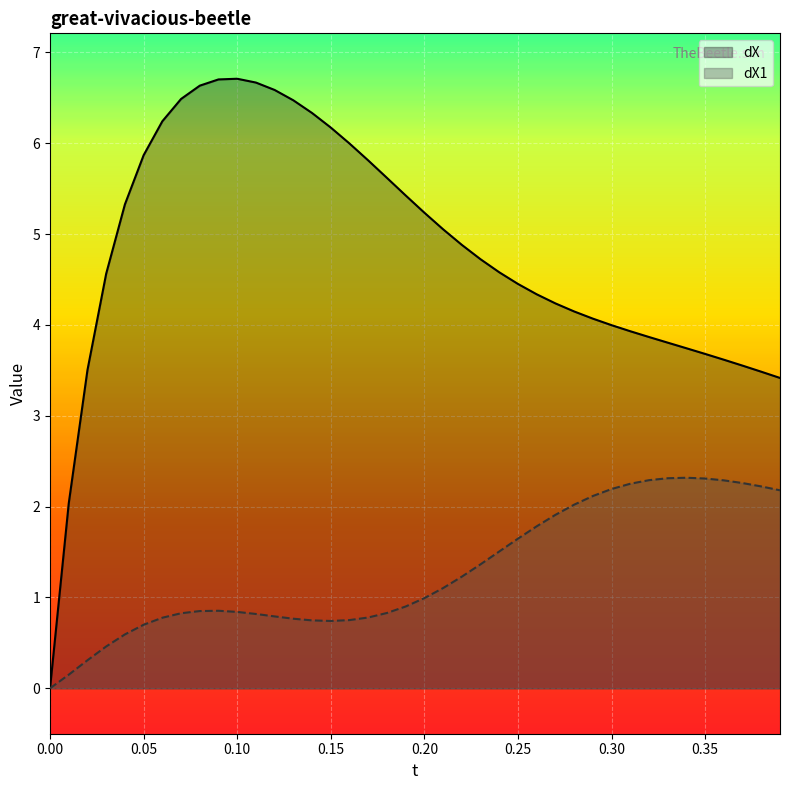

Which series has the largest range (max minus min)?

dX